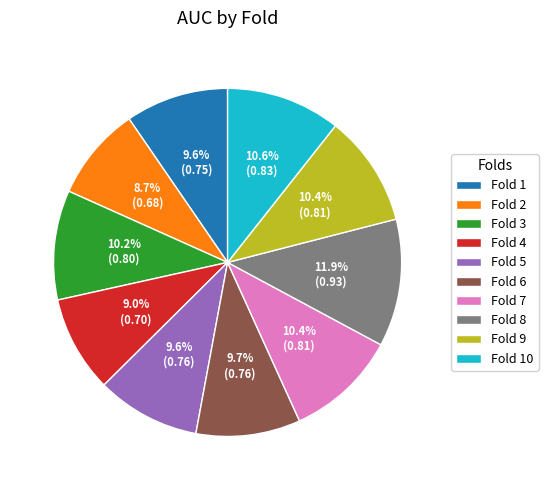

To the nearest percent, what is the average slice percentage?

10%